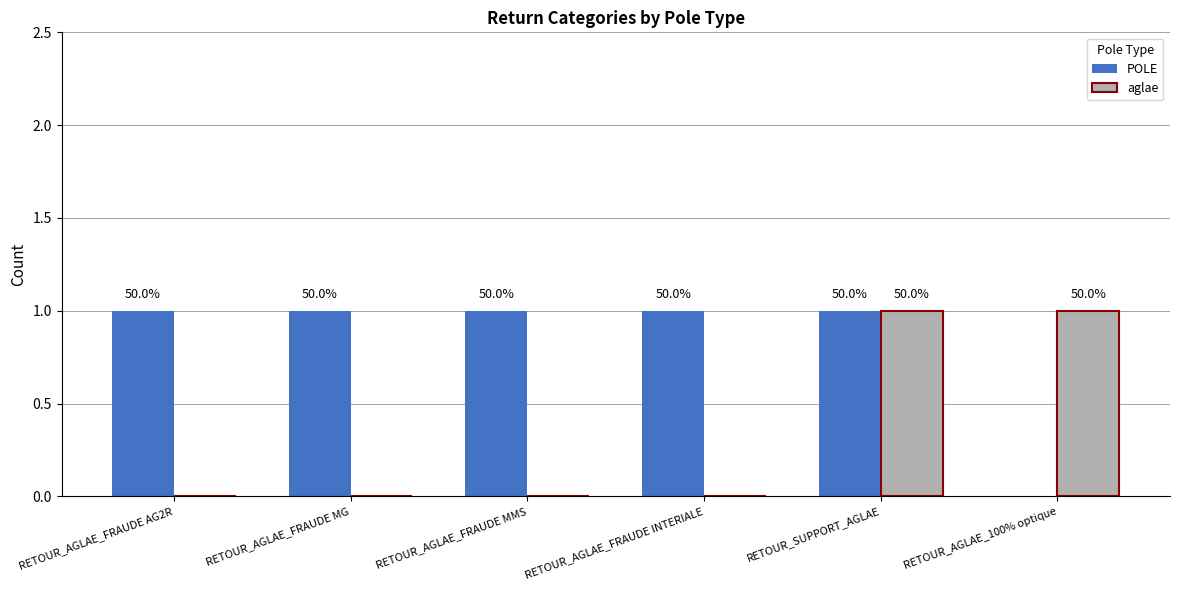

Reading left to right, what are all the values shown in this chart?

POLE: RETOUR_AGLAE_FRAUDE AG2R=1	RETOUR_AGLAE_FRAUDE MG=1	RETOUR_AGLAE_FRAUDE MMS=1	RETOUR_AGLAE_FRAUDE INTERIALE=1	RETOUR_SUPPORT_AGLAE=1	RETOUR_AGLAE_100% optique=0
aglae: RETOUR_AGLAE_FRAUDE AG2R=0	RETOUR_AGLAE_FRAUDE MG=0	RETOUR_AGLAE_FRAUDE MMS=0	RETOUR_AGLAE_FRAUDE INTERIALE=0	RETOUR_SUPPORT_AGLAE=1	RETOUR_AGLAE_100% optique=1